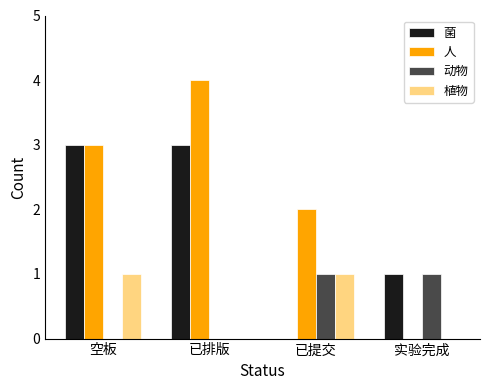

Which series has the largest total across all categories?

人